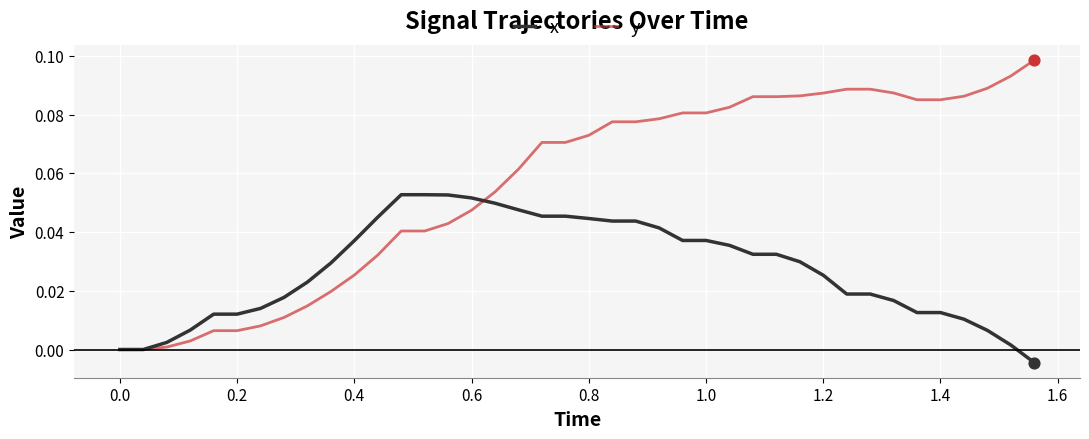

List the series in order of their overall mean, highest first.

y, x